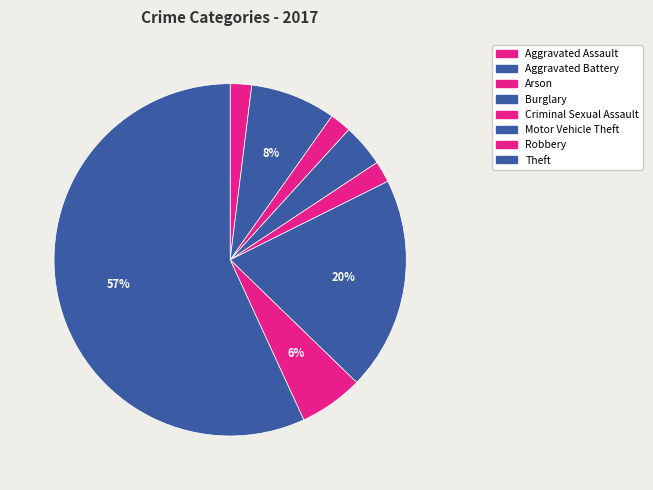

How many slices are in this pie chart?

8